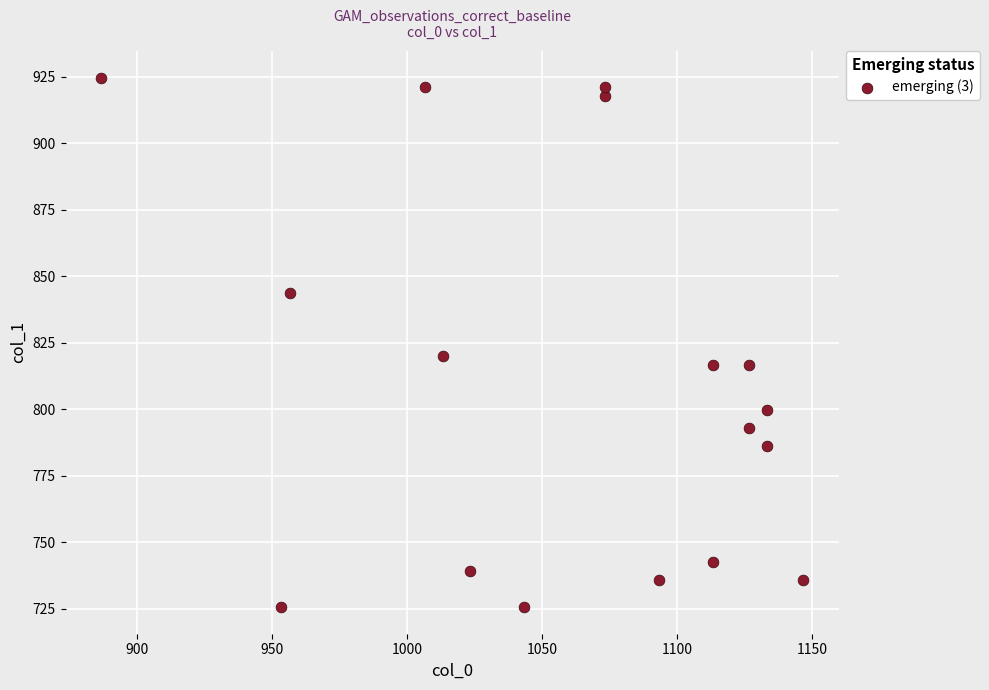

What Y value in the scatter plot is closest to 825?

820.1